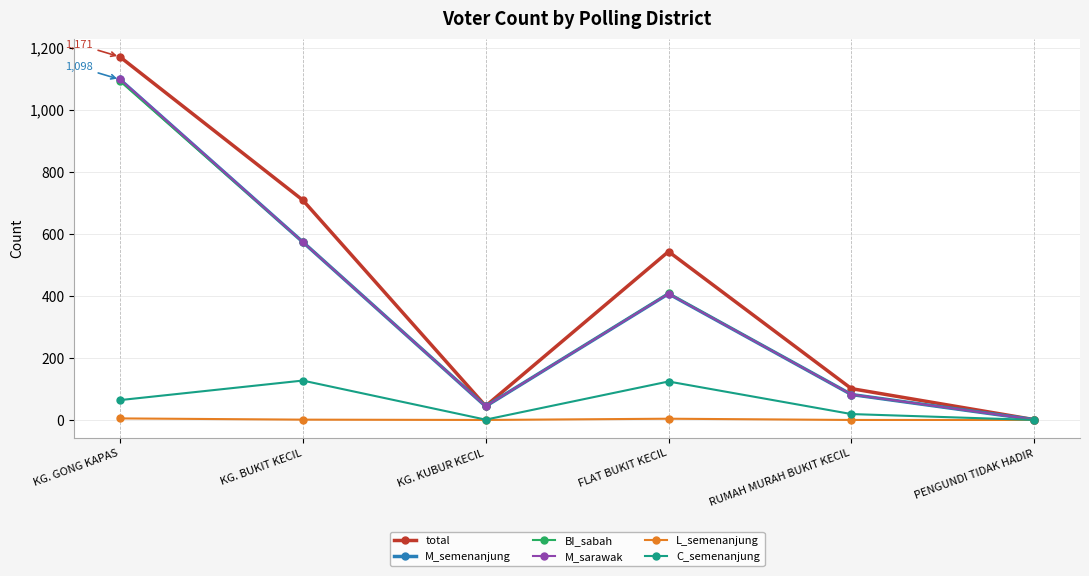

What position from the right is FLAT BUKIT KECIL?

3